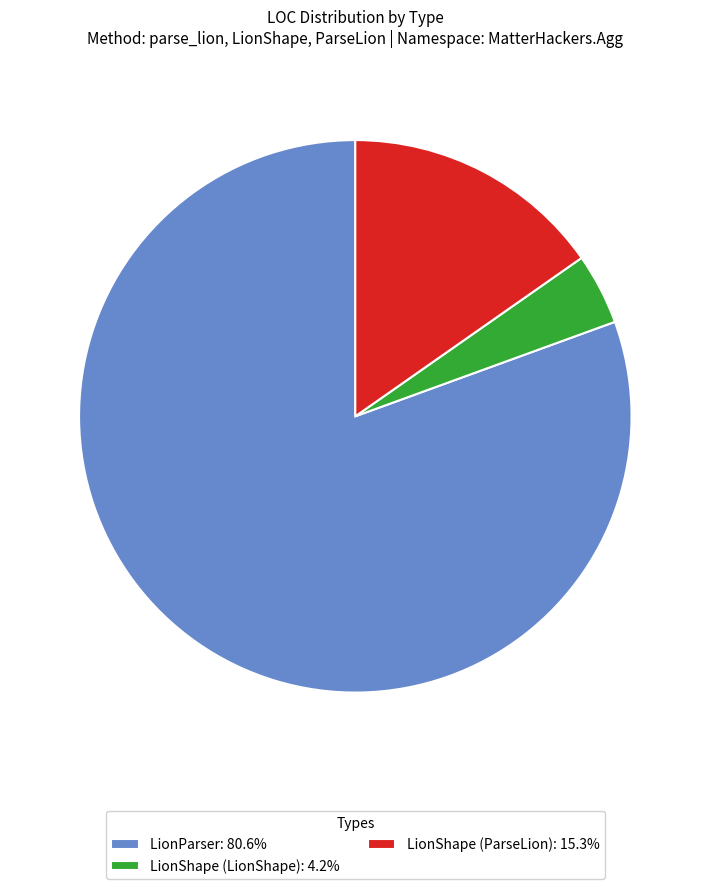

Is there a majority slice in this chart?

Yes